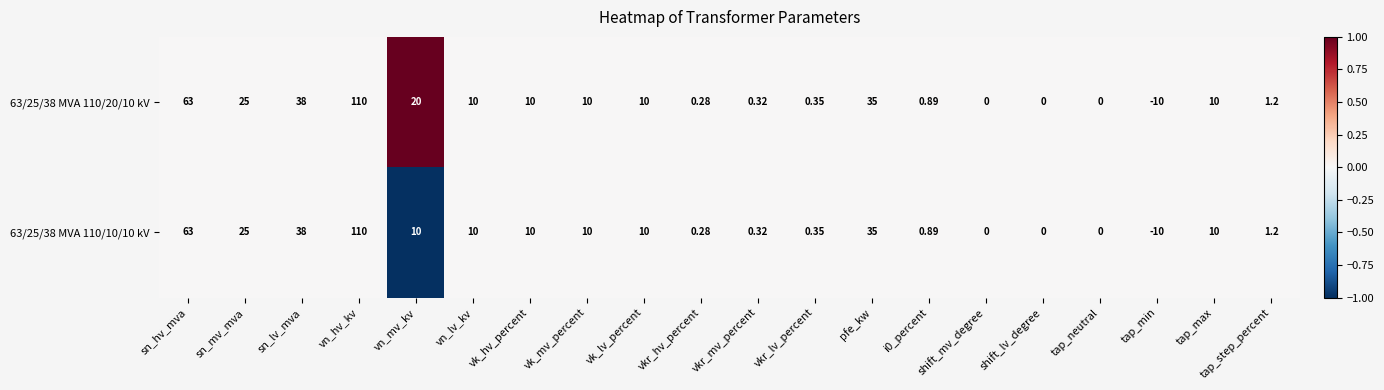

Is the value of 63/25/38 MVA 110/10/10 kV at vk_mv_percent greater than the value of 63/25/38 MVA 110/20/10 kV at tap_neutral?

Yes